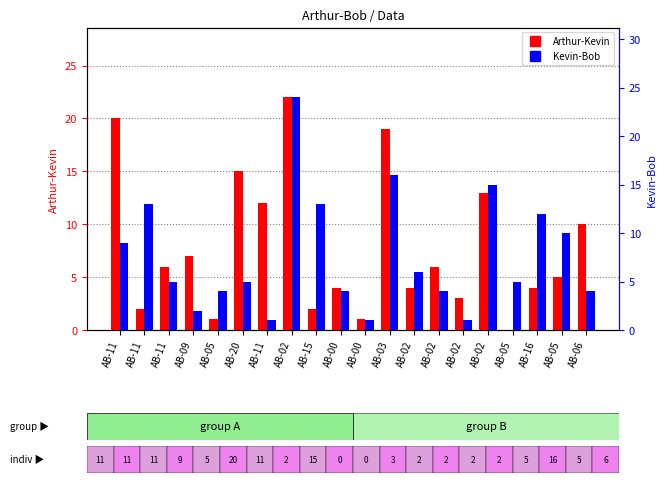

Reading left to right, list all the values displayed in this chart.

Arthur-Kevin: 20	2	6	7	1	15	12	22	2	4	1	19	4	6	3	13	0	4	5	10
Kevin-Bob: 9	13	5	2	4	5	1	24	13	4	1	16	6	4	1	15	5	12	10	4